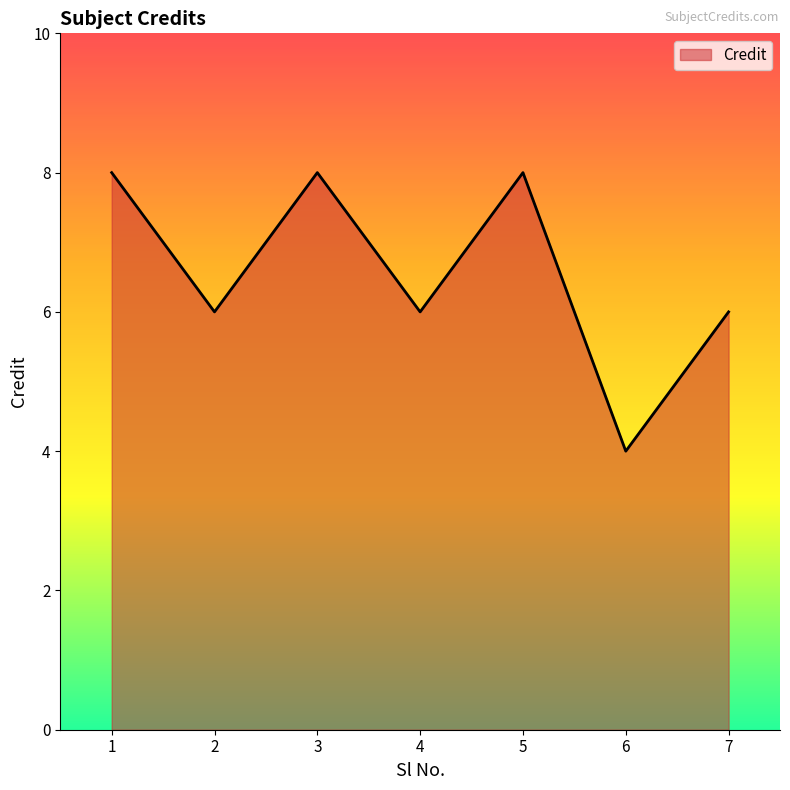

How many lines are shown in the chart?

1